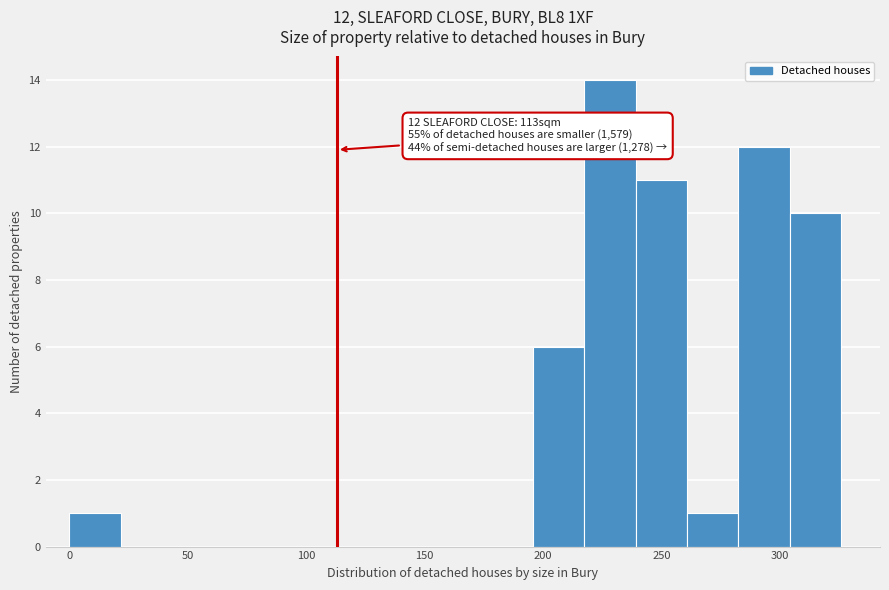

Over which range of the x-axis is the bar tallest?

215 to 240